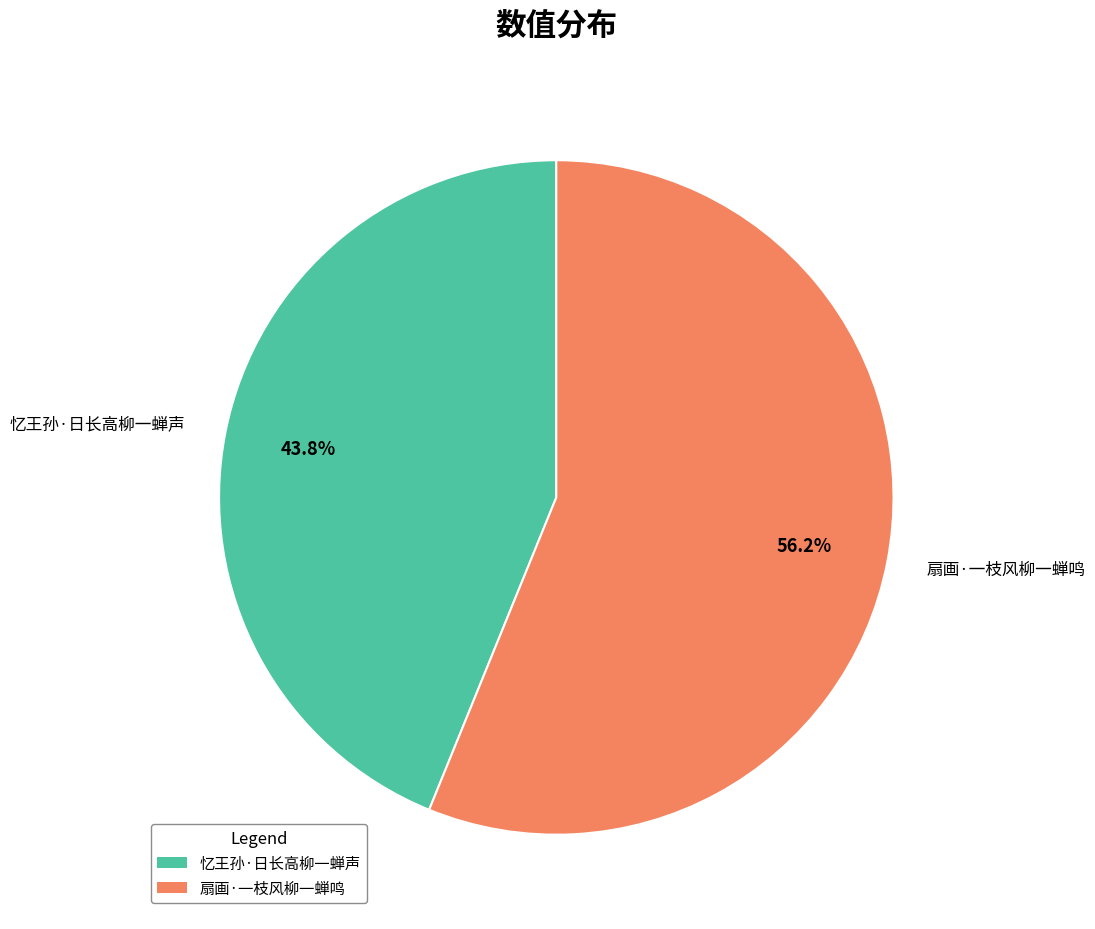

How many segments does this pie chart have?

2